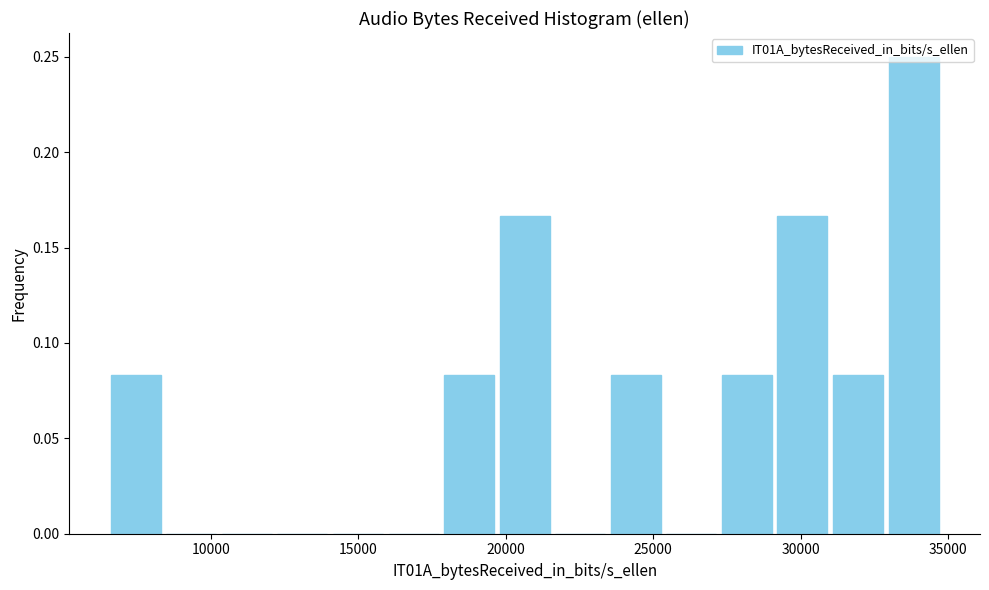

Read against the x-axis, roughly where is the centre of the tallest bar?

34000